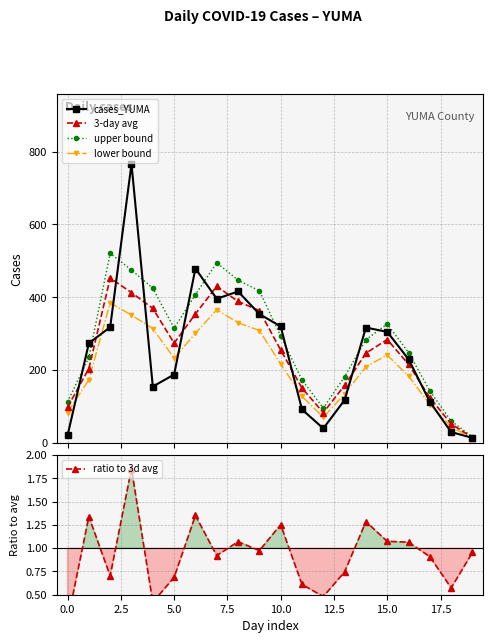

What is the total value across all series at 19?

59.0